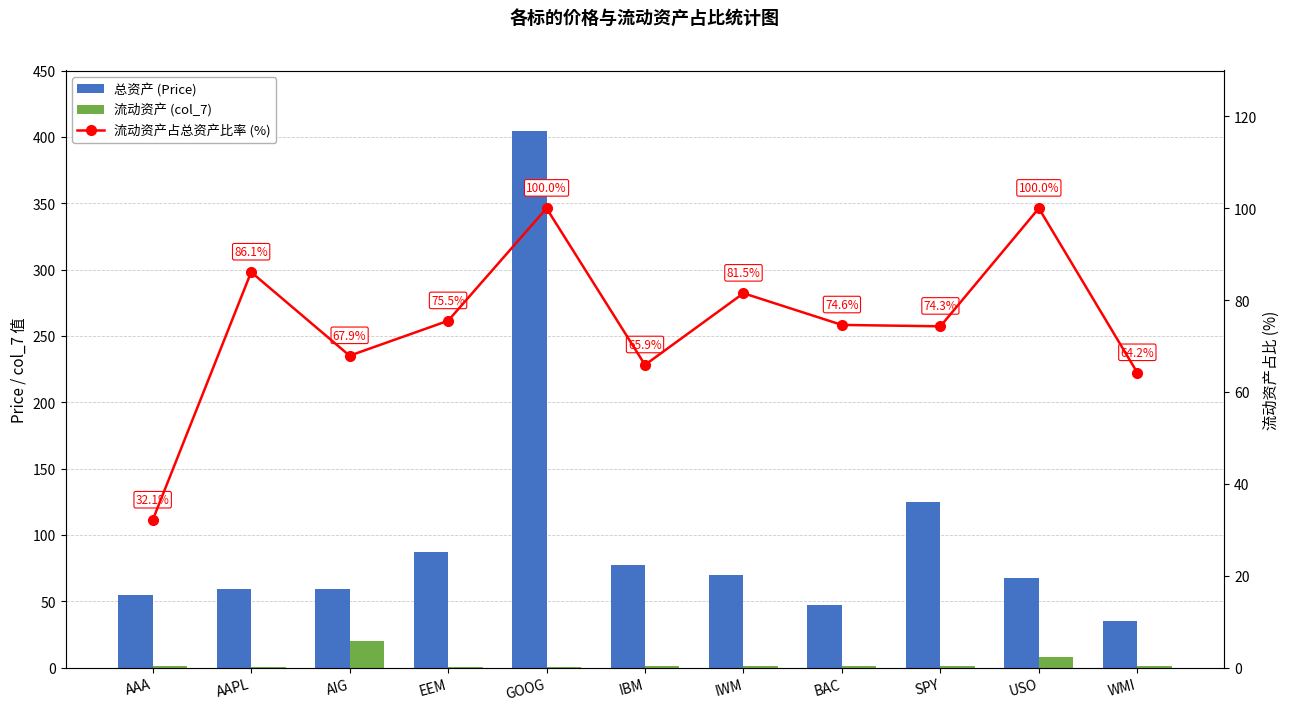

What is the label of the 2nd bar from the right?

USO